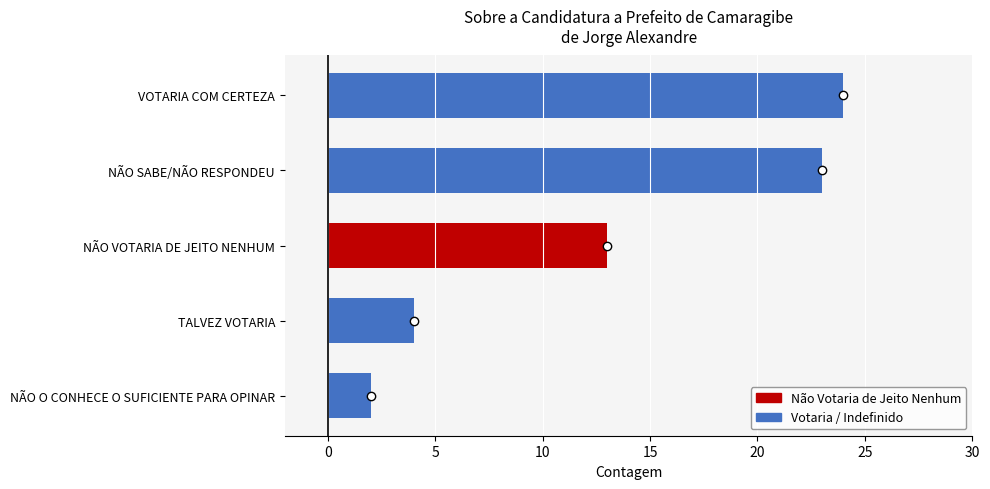

What is the average value?

13